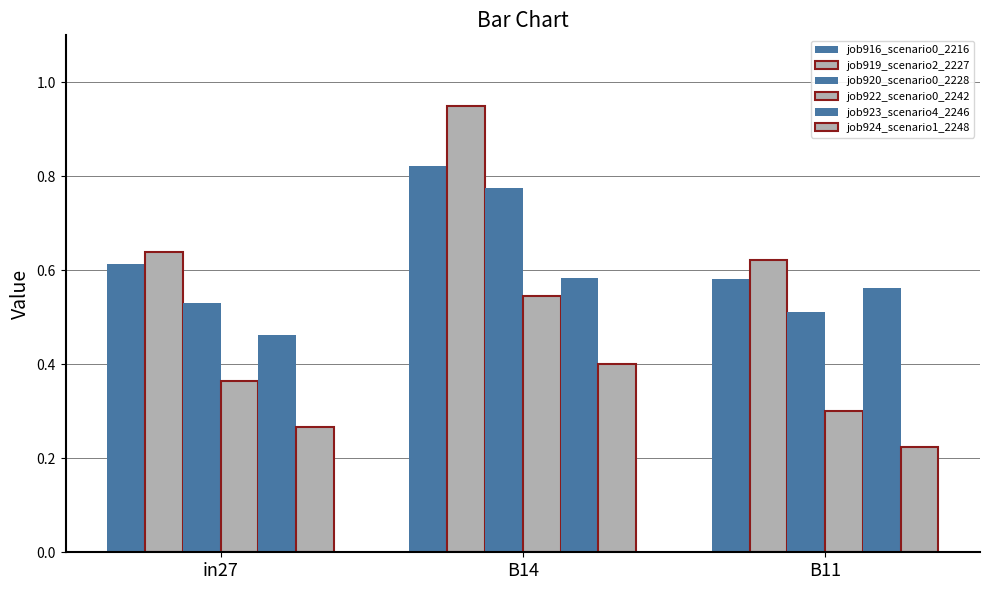

Which label corresponds to the smallest value in the chart?

B11